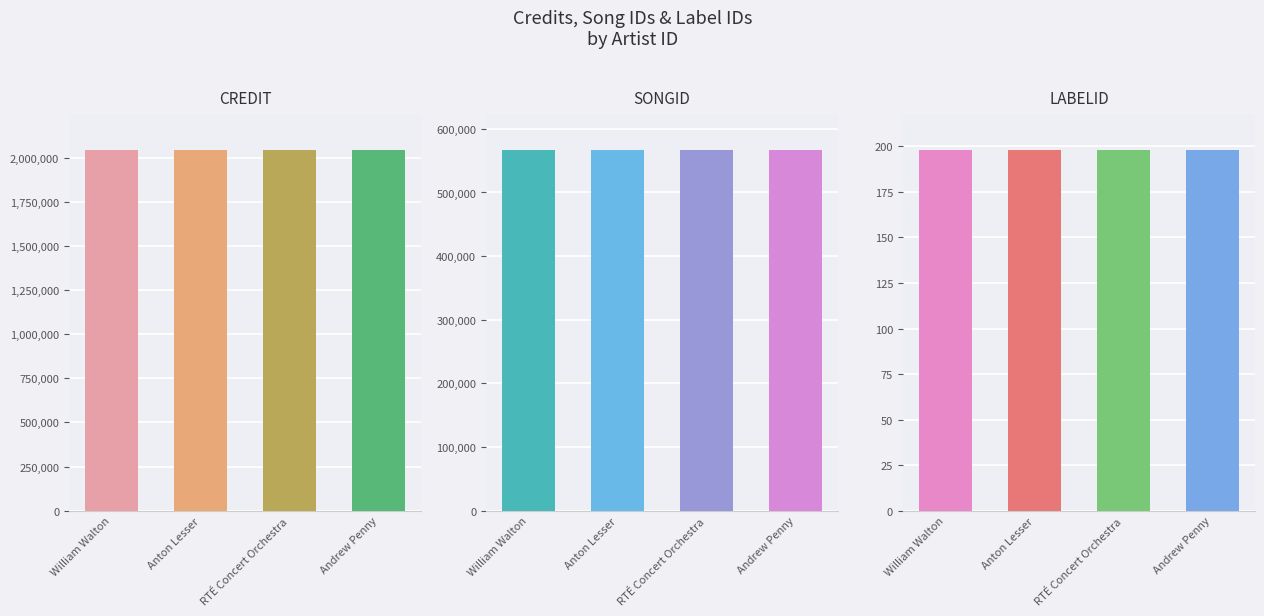

Reading right to left, extract all data points from this chart.

credit: Andrew Penny=2044180	RTÉ Concert Orchestra=2044180	Anton Lesser=2044180	William Walton=2044180
songid: Andrew Penny=566772	RTÉ Concert Orchestra=566772	Anton Lesser=566772	William Walton=566772
labelid: Andrew Penny=198	RTÉ Concert Orchestra=198	Anton Lesser=198	William Walton=198